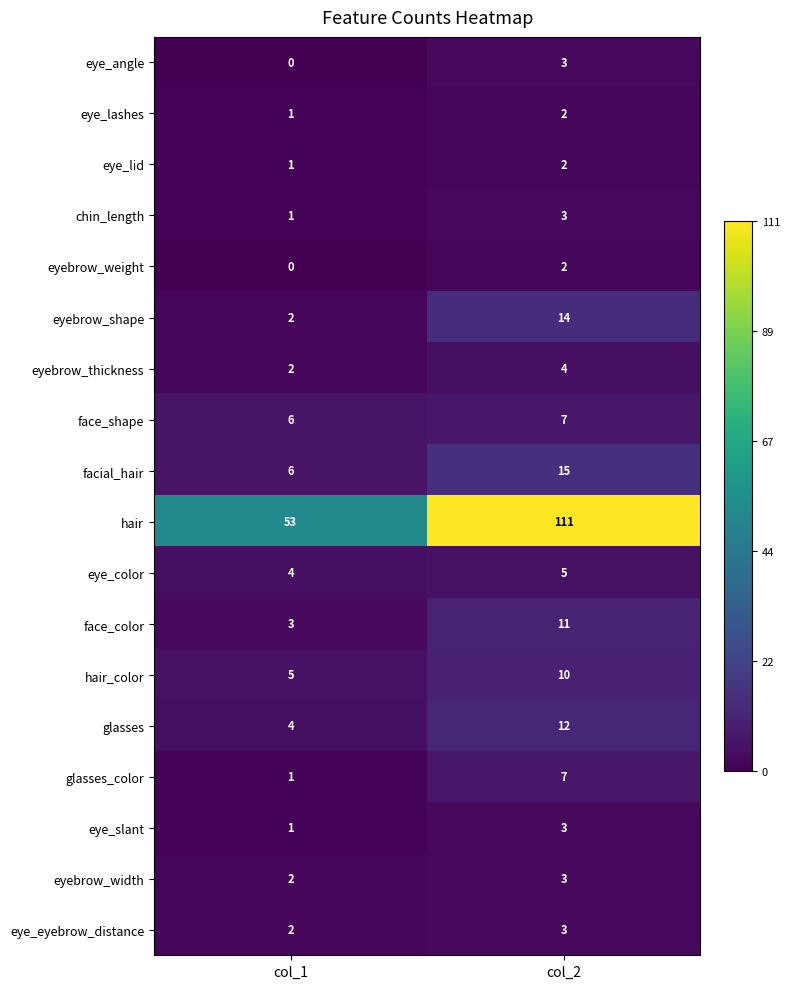

Is it true that eye_eyebrow_distance equals 1 at col_2?

False